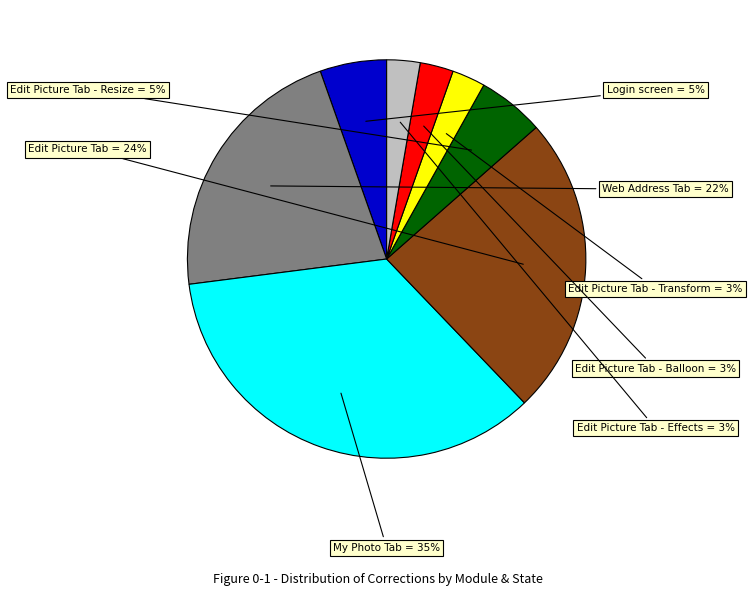

To the nearest percent, what is the difference between the largest and smallest slice percentages?

32%